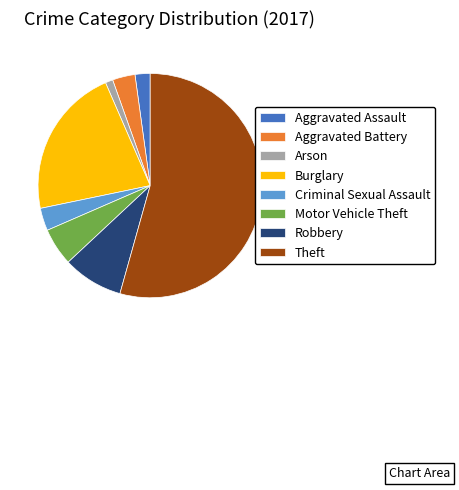

Which category has the biggest portion of the pie?

Theft